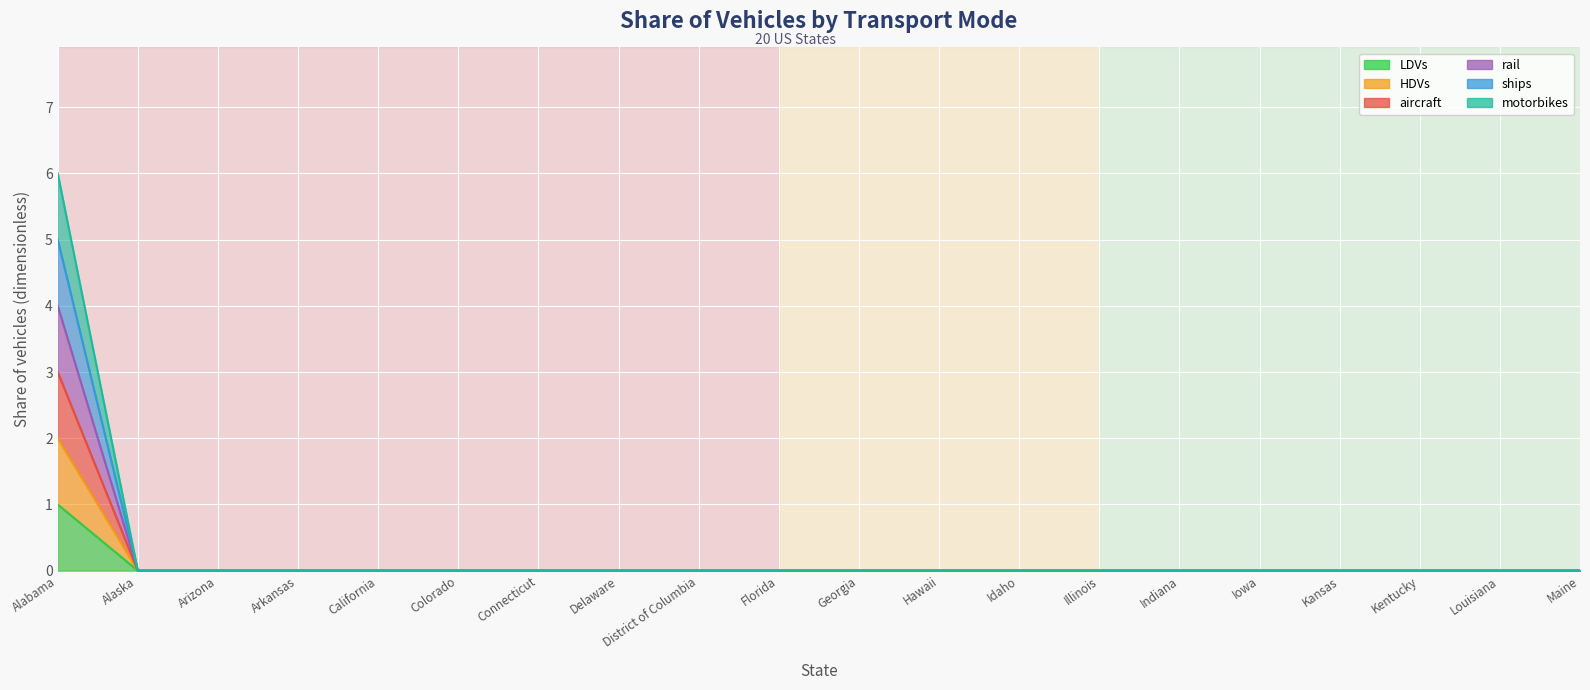

How many data points does each series have?

20